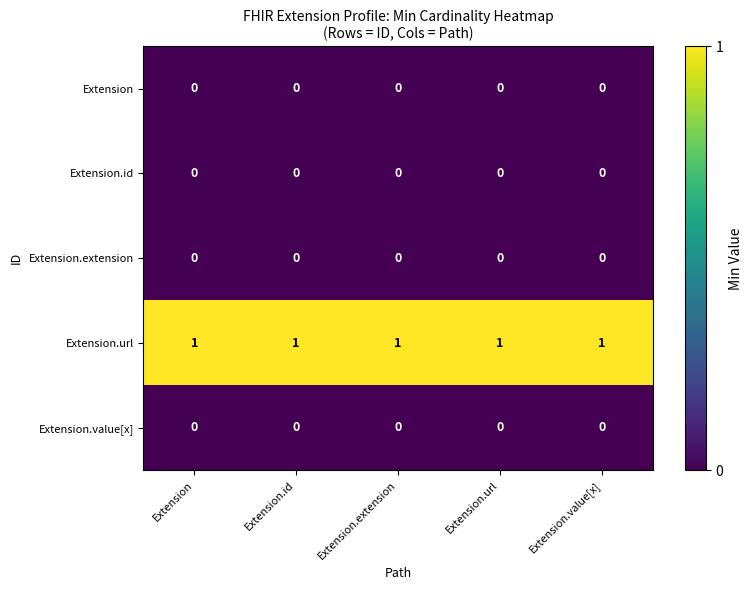

At how many categories does at least one series exceed 0?

5